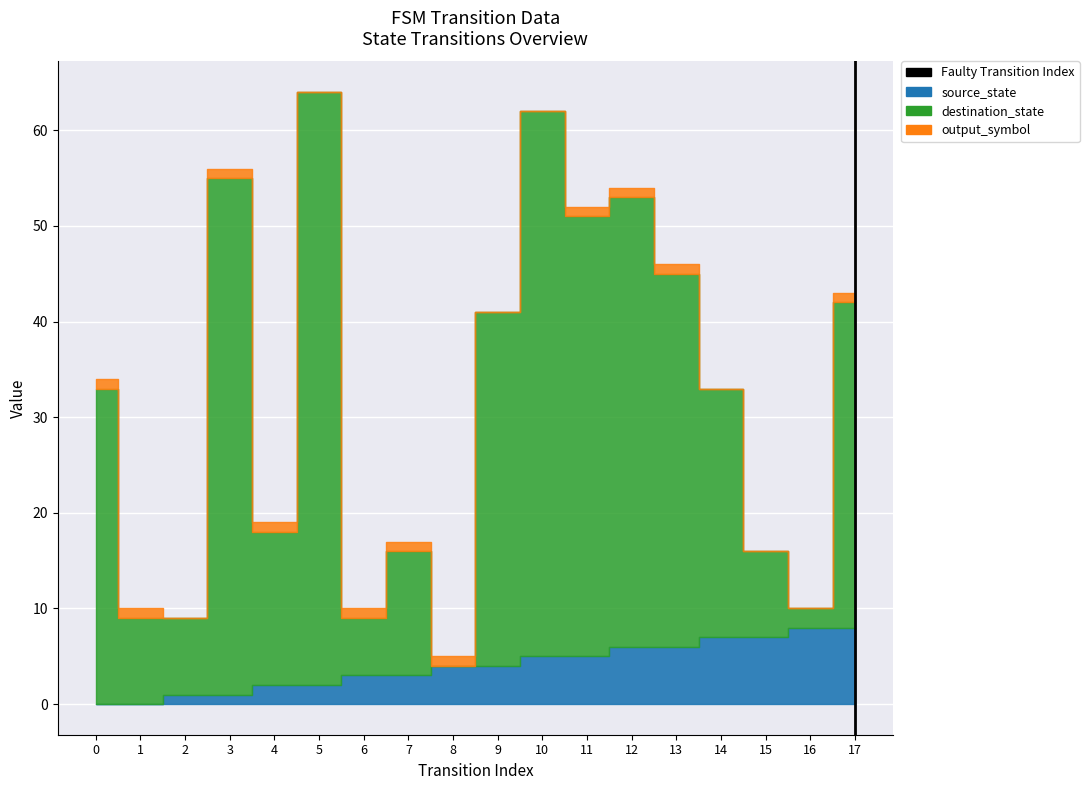

Which has a higher value, 17 or 17?

17